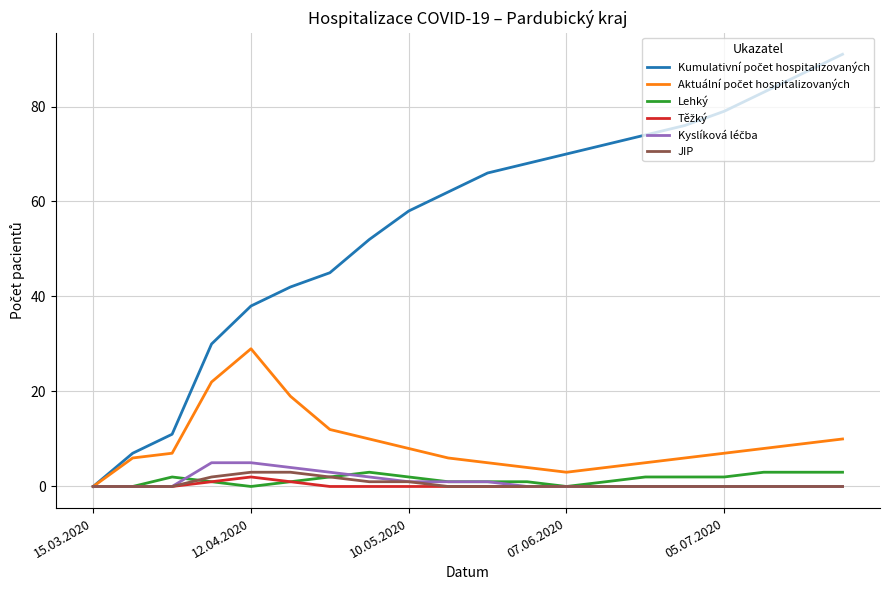

Reading right to left, what are all the values shown in this chart?

Kumulativní počet hospitalizovaných: 91	87	83	79	76	74	72	70	68	66	62	58	52	45	42	38	30	11	7	0
Aktuální počet hospitalizovaných: 10	9	8	7	6	5	4	3	4	5	6	8	10	12	19	29	22	7	6	0
Lehký: 3	3	3	2	2	2	1	0	1	1	1	2	3	2	1	0	1	2	0	0
Těžký: 0	0	0	0	0	0	0	0	0	0	0	0	0	0	1	2	1	0	0	0
Kyslíková léčba: 0	0	0	0	0	0	0	0	0	1	1	1	2	3	4	5	5	0	0	0
JIP: 0	0	0	0	0	0	0	0	0	0	0	1	1	2	3	3	2	0	0	0